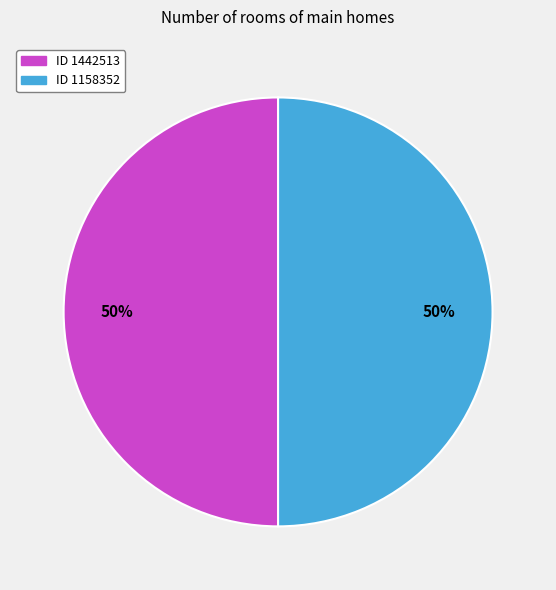

How many segments does this pie chart have?

2